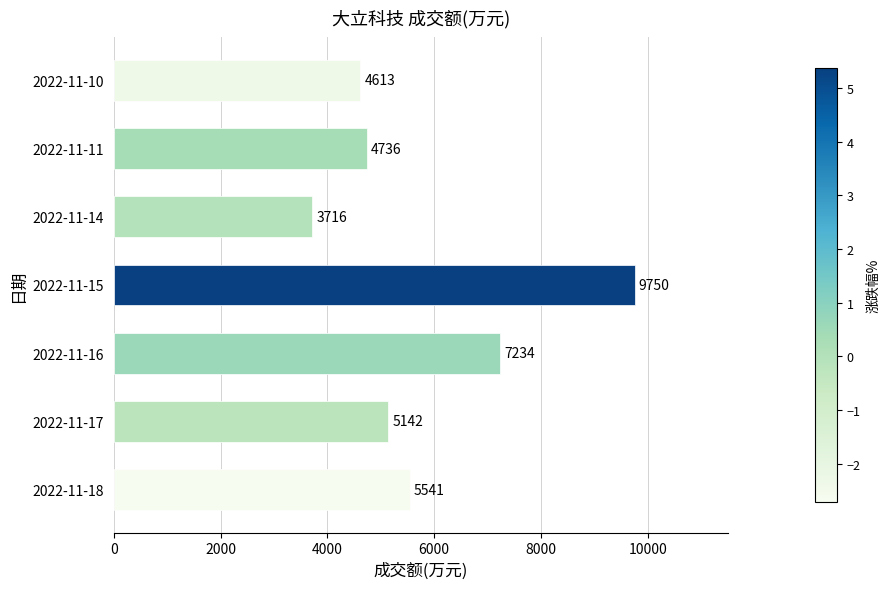

How many bars are there in total?

7